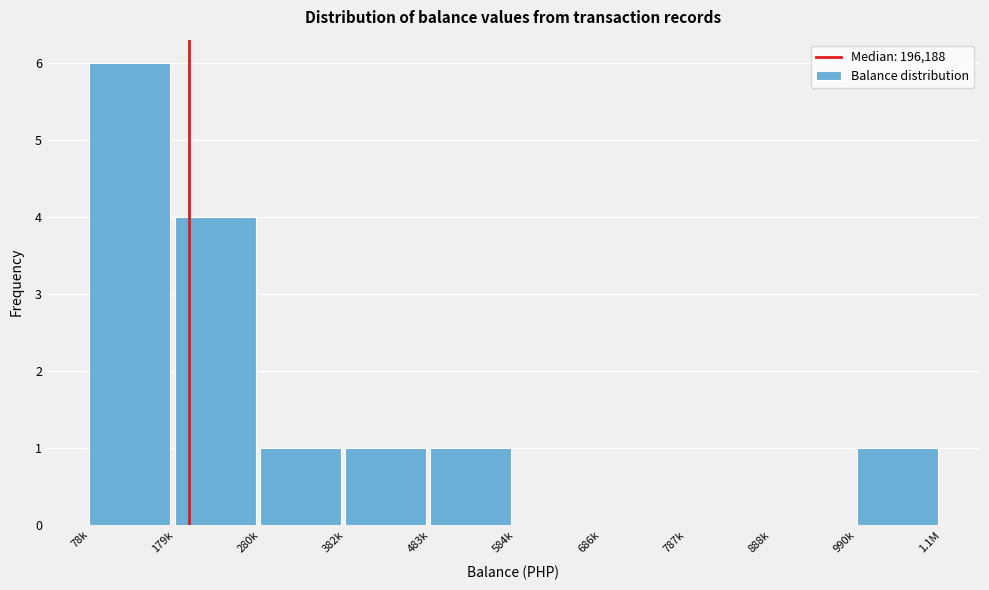

Reading right to left, what are all the values shown in this chart?

990k=1	888k=0	787k=0	686k=0	584k=0	483k=1	382k=1	280k=1	179k=4	78k=6